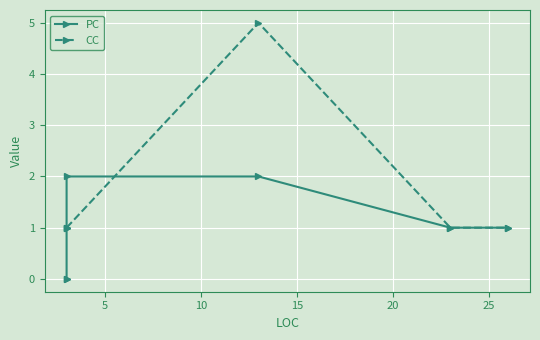

What is the total value across all series at 20?

2